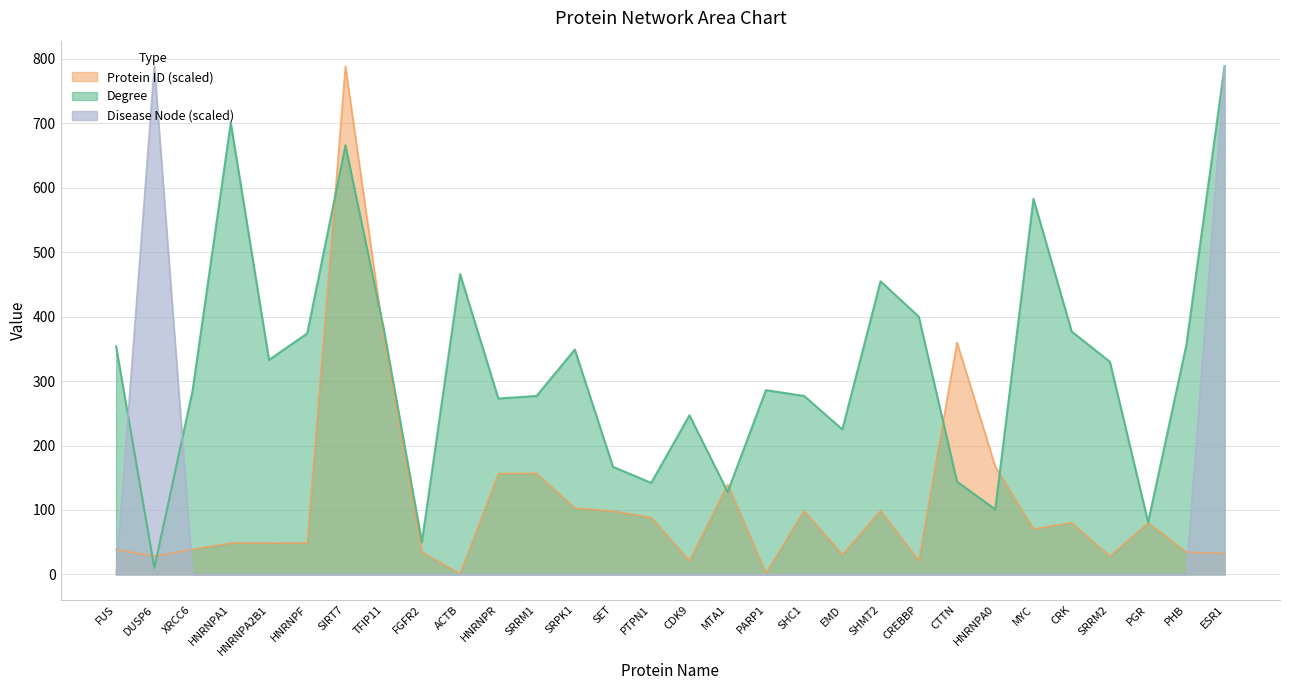

Reading right to left, transcribe all the data shown in this chart.

Degree: 789.0	356.0	81.0	330.0	377.0	583.0	101.0	144.0	400.0	455.0	225.0	277.0	286.0	128.0	247.0	142.0	167.0	349.0	277.0	273.0	466.0	50.0	382.0	666.0	374.0	333.0	701.0	285.0	10.0	354.0
Protein ID: 32.2	34.6	80.3	28.3	80.2	70.5	167.6	360.1	21.4	99.1	30.8	98.9	2.2	139.5	21.2	88.3	98.2	103.0	156.9	156.7	0.9	34.6	369.6	789.0	48.8	48.7	48.6	39.0	28.3	38.6
Disease Node: 789.0	0.0	0.0	0.0	0.0	0.0	0.0	0.0	0.0	0.0	0.0	0.0	0.0	0.0	0.0	0.0	0.0	0.0	0.0	0.0	0.0	0.0	0.0	0.0	0.0	0.0	0.0	0.0	789.0	0.0